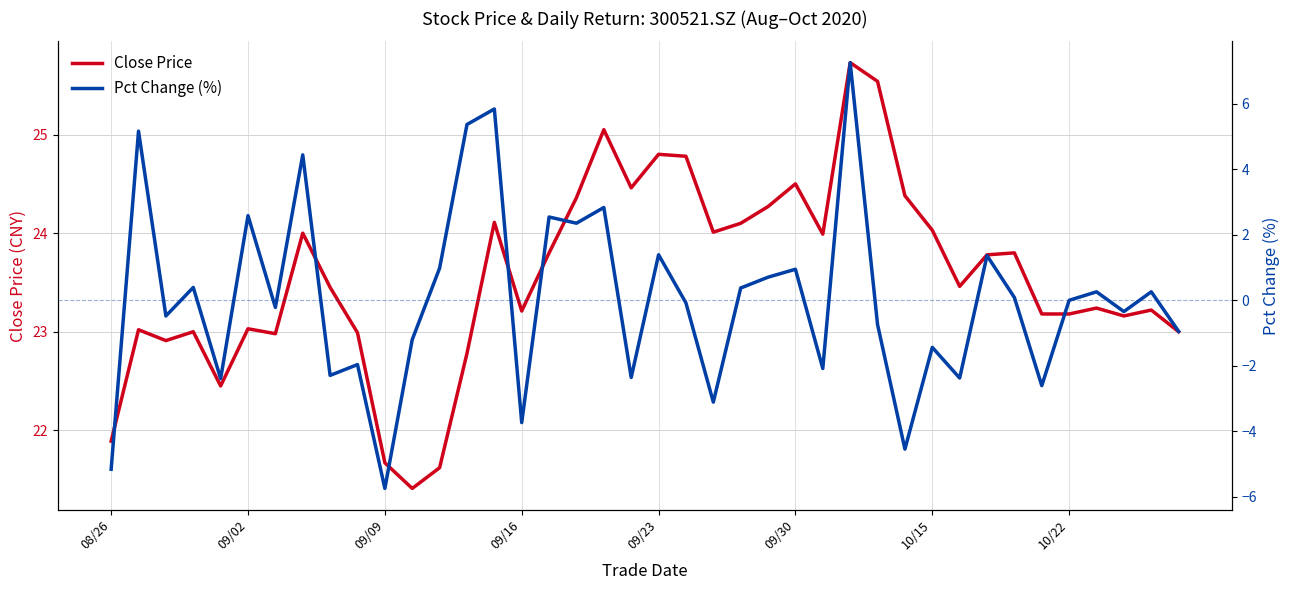

What is the lowest value of the Close Price series?

21.4